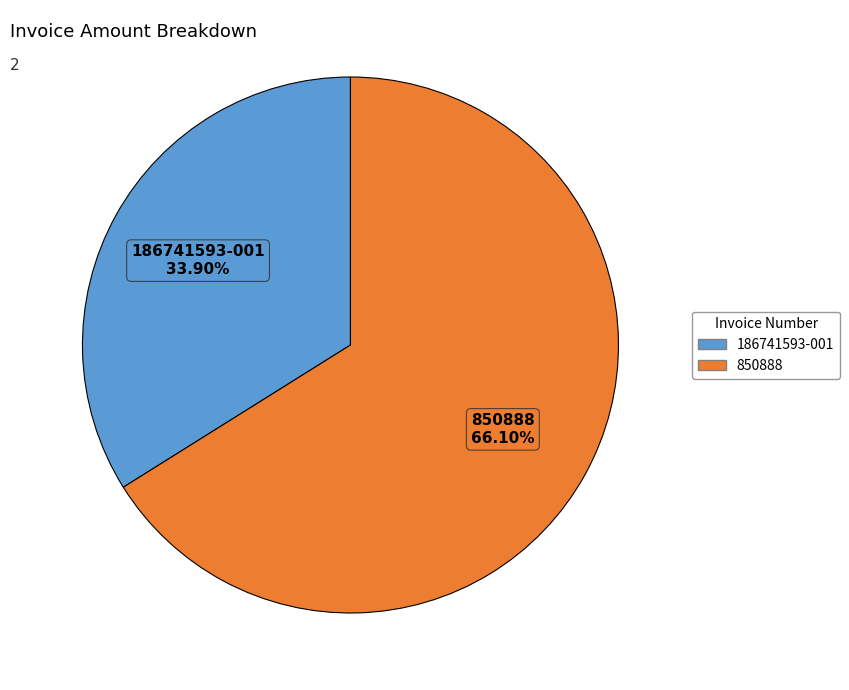

Is it true that 186741593-001 is 34% of the pie?

True